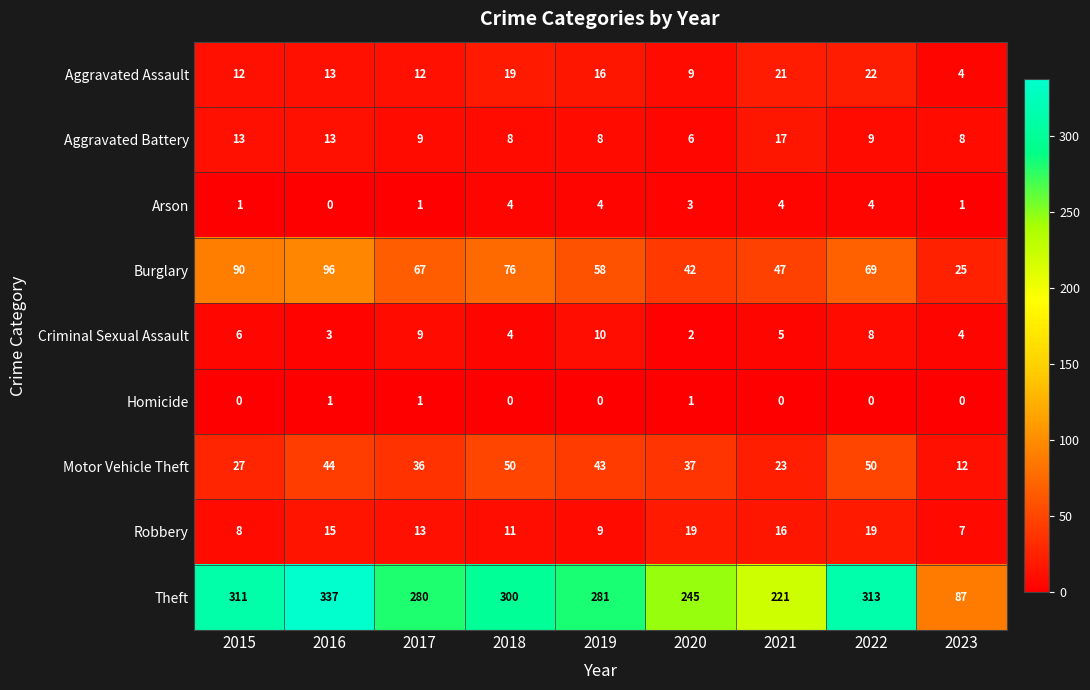

Rank the series by their maximum value, from highest to lowest.

Theft, Burglary, Motor Vehicle Theft, Aggravated Assault, Robbery, Aggravated Battery, Criminal Sexual Assault, Arson, Homicide